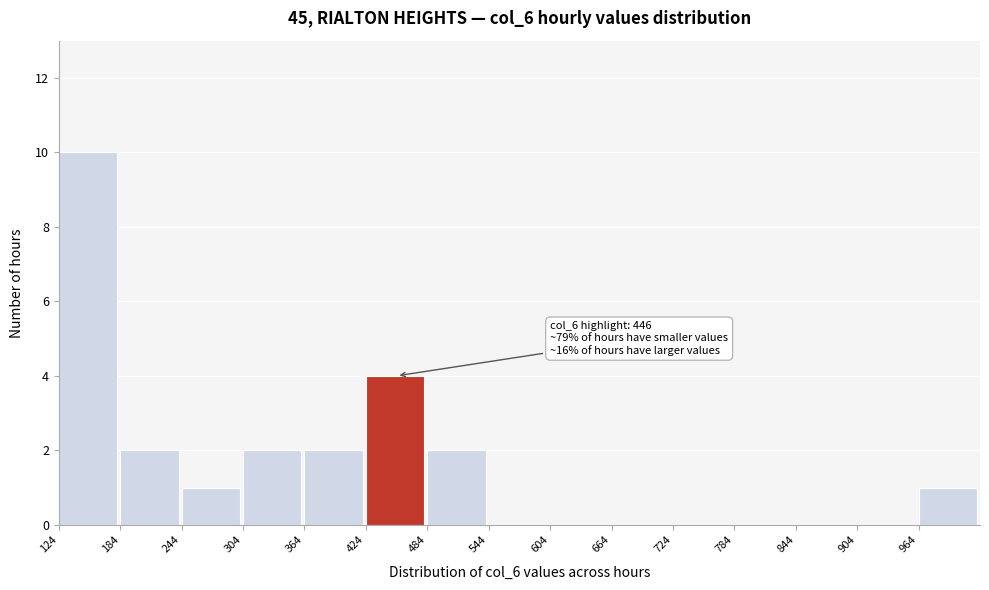

Which range on the x-axis has the tallest bar?

120 to 180